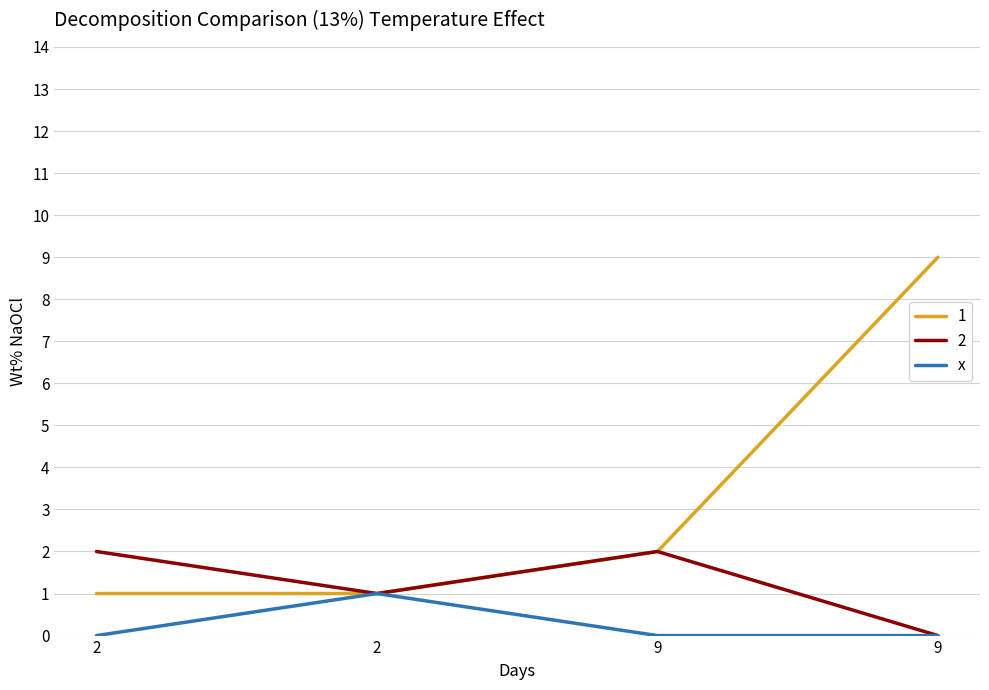

Does the chart display data point markers on the line(s)?

No